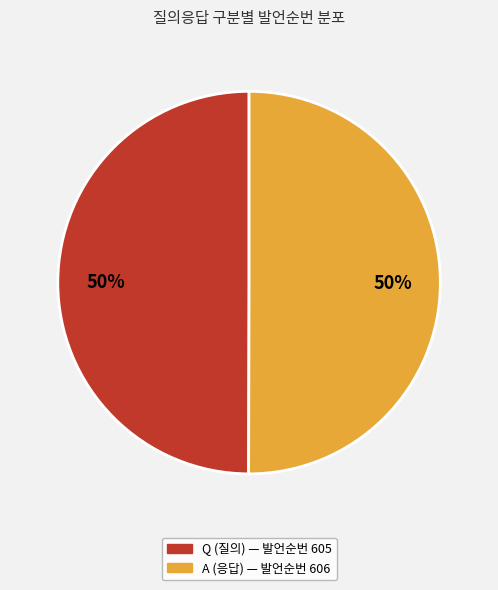

To the nearest percent, what is the average slice percentage?

50%